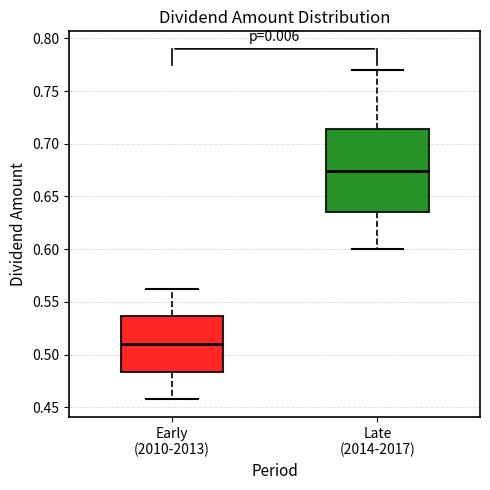

Where does the lower whisker of the box for Late (2014-2017) end on the y-axis? The values are not printed on the chart, so give them approximately, as read against the axis.

0.600